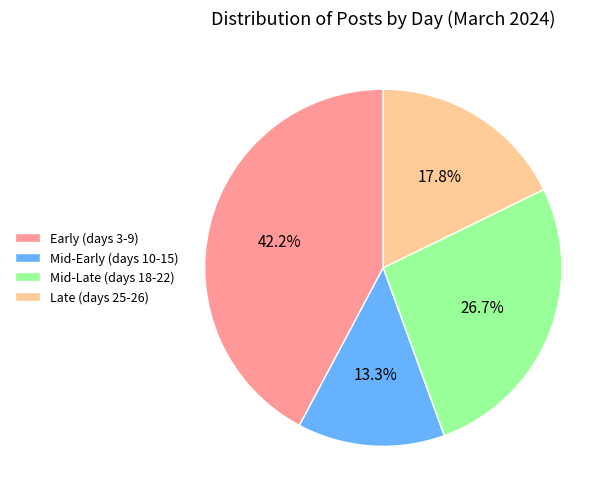

Approximately how many times larger is the value at Late (days 25-26) compared to Early (days 3-9)?

0.4